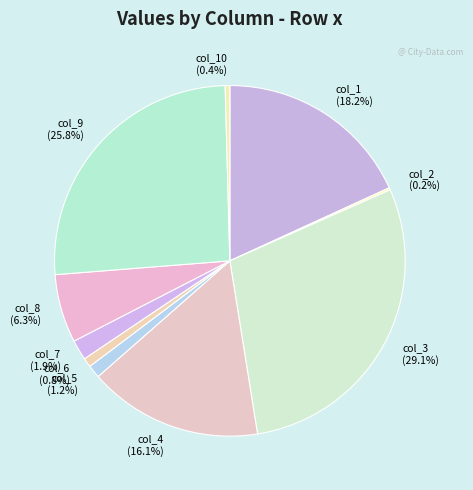

What is the total percentage of col_6 and col_7?

2.7%